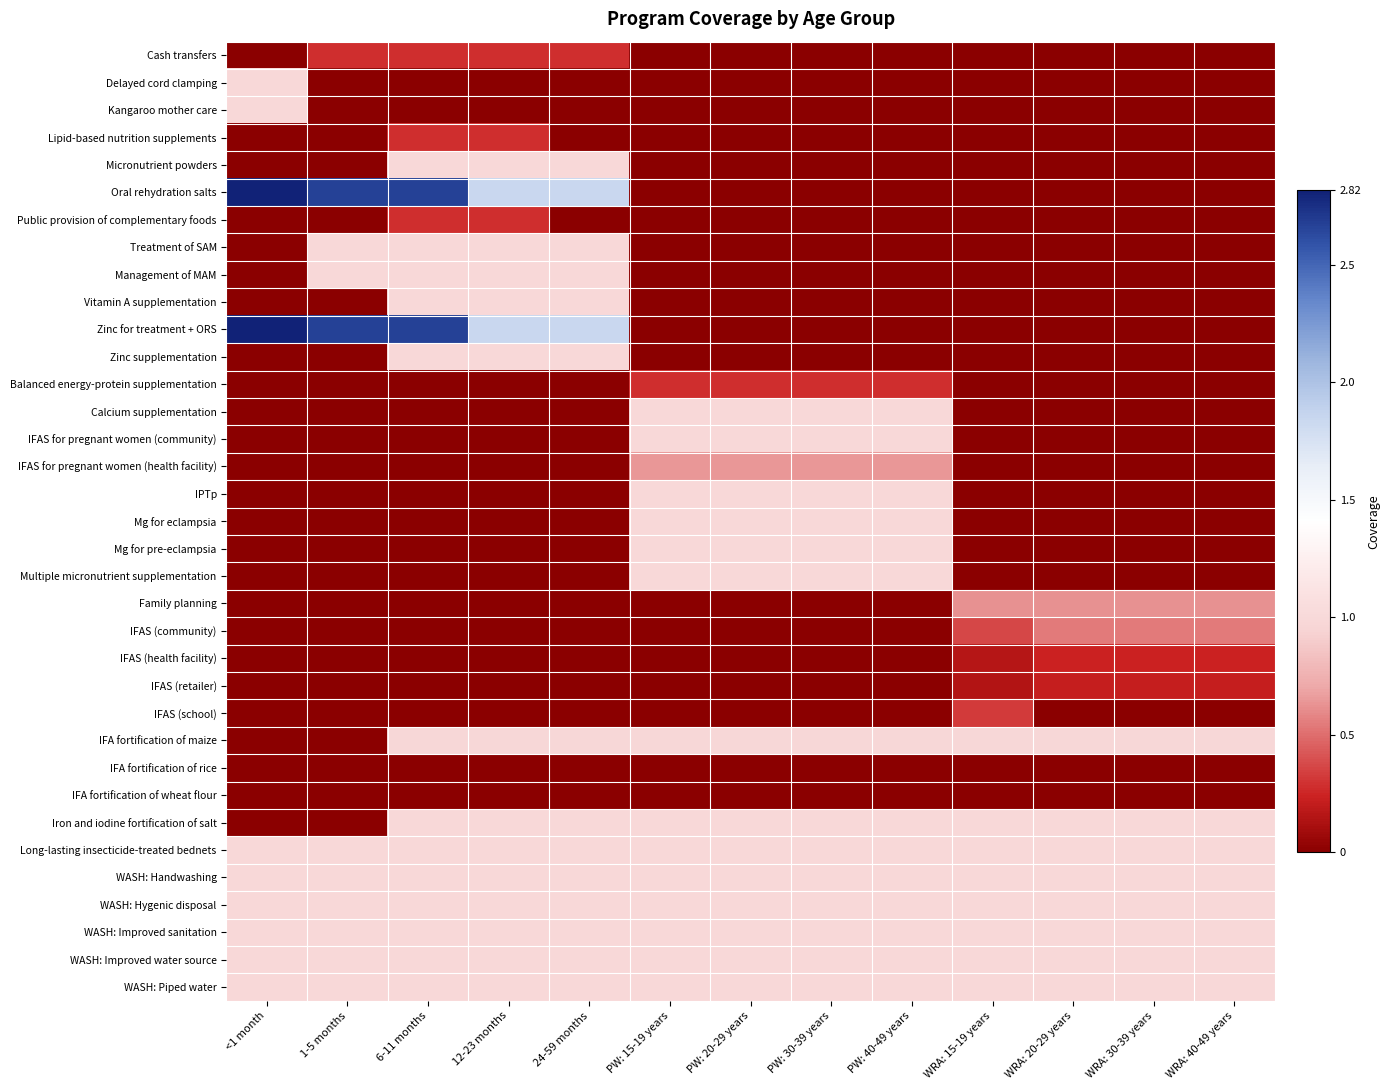

Rank the series at WRA: 15-19 years from highest to lowest value.

Iron and iodine fortification of salt, Long-lasting insecticide-treated bednets, WASH: Handwashing, WASH: Hygenic disposal, WASH: Improved sanitation, WASH: Improved water source, WASH: Piped water, IFA fortification of maize, Family planning, IFAS (community), IFAS (school), IFAS (health facility), IFAS (retailer), IFA fortification of rice, IFA fortification of wheat flour, Cash transfers, Delayed cord clamping, Kangaroo mother care, Lipid-based nutrition supplements, Micronutrient powders, Oral rehydration salts, Public provision of complementary foods, Treatment of SAM, Management of MAM, Vitamin A supplementation, Zinc for treatment + ORS, Zinc supplementation, Balanced energy-protein supplementation, Calcium supplementation, IFAS for pregnant women (community), IFAS for pregnant women (health facility), IPTp, Mg for eclampsia, Mg for pre-eclampsia, Multiple micronutrient supplementation